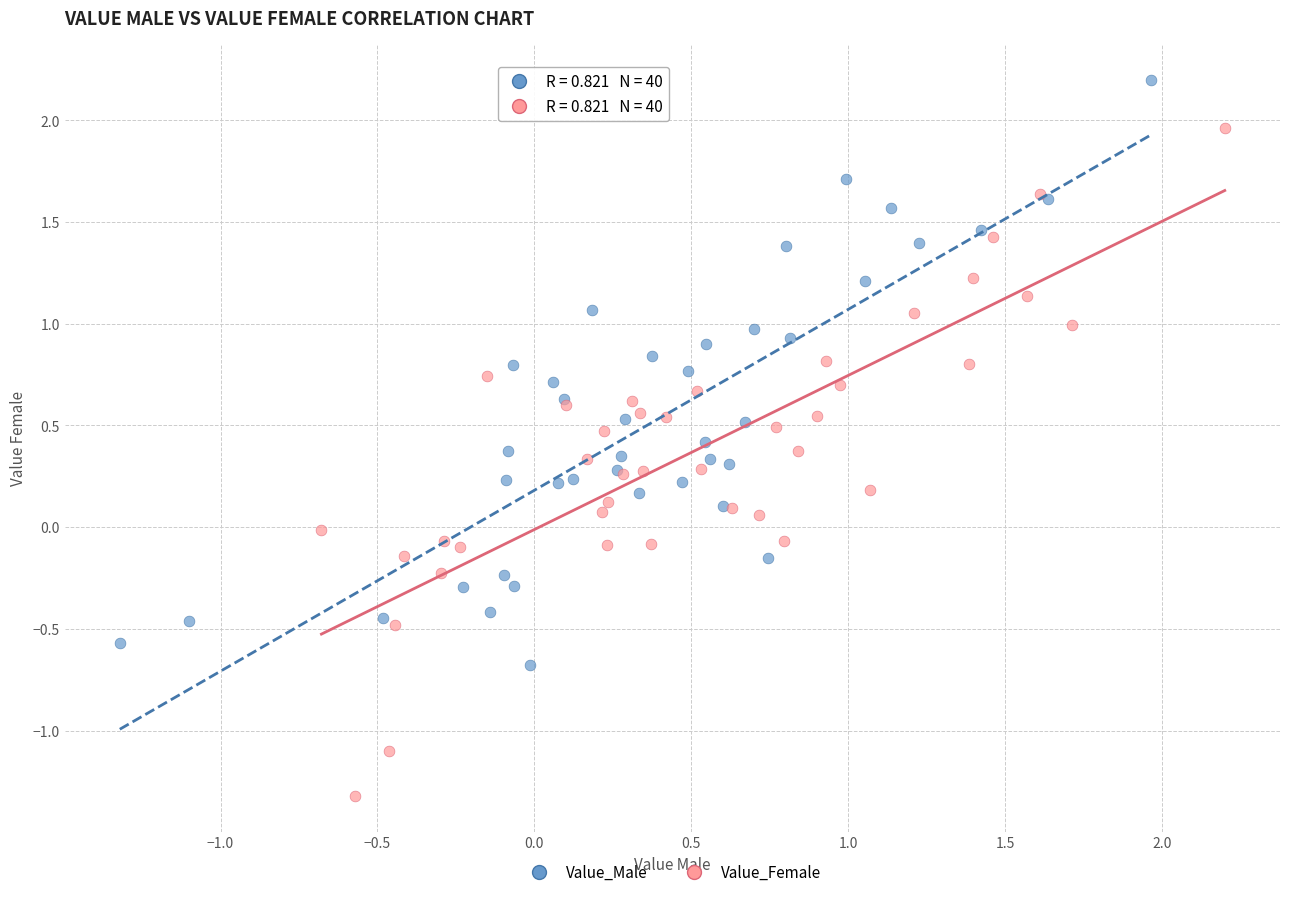

Which series contains the highest Y value?

Value_Male